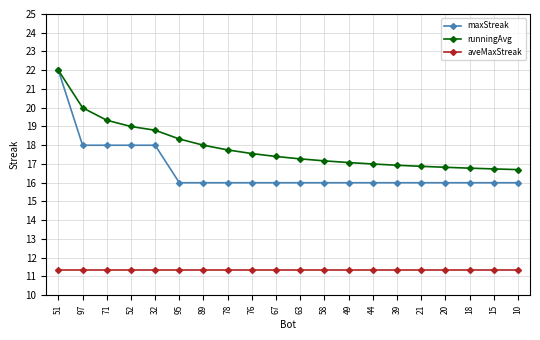

What position from the right is 97?

19